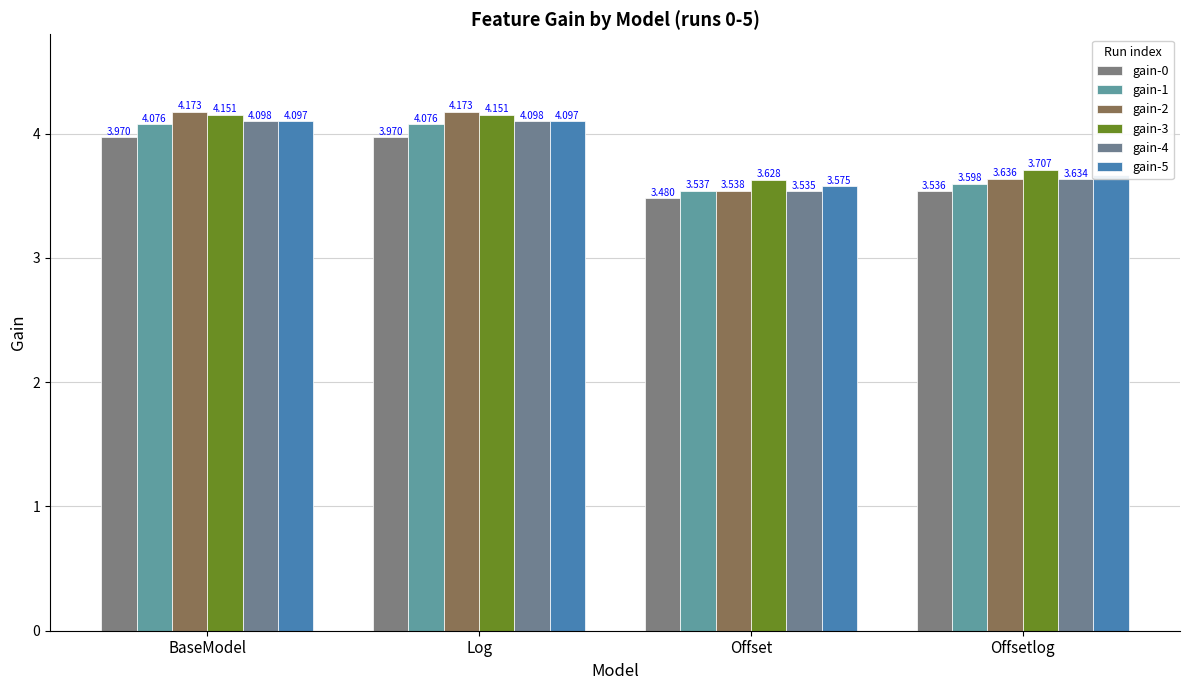

Which series has the largest total across all categories?

gain-3